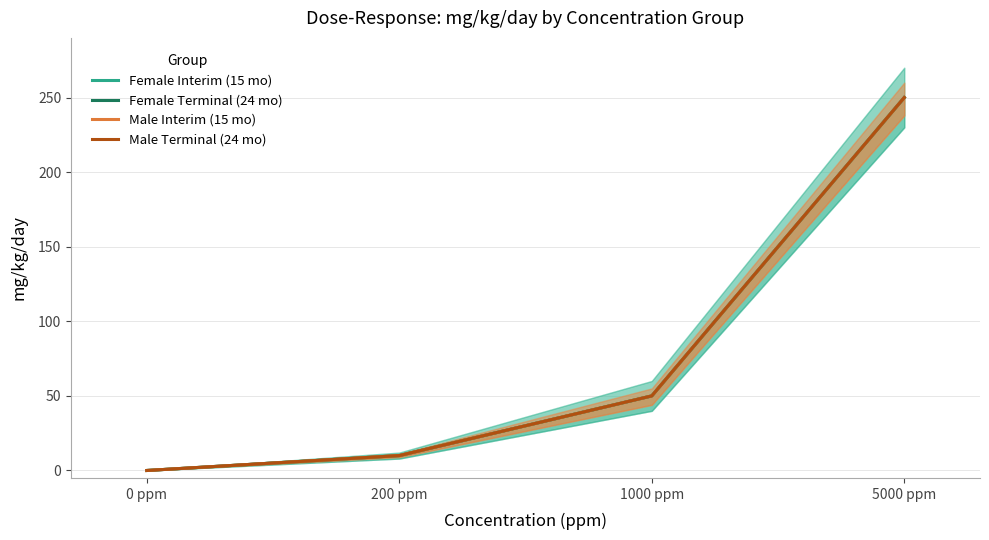

At 1000 ppm, list the series in order from smallest to largest.

Female Interim (15 mo), Female Terminal (24 mo), Male Interim (15 mo), Male Terminal (24 mo)